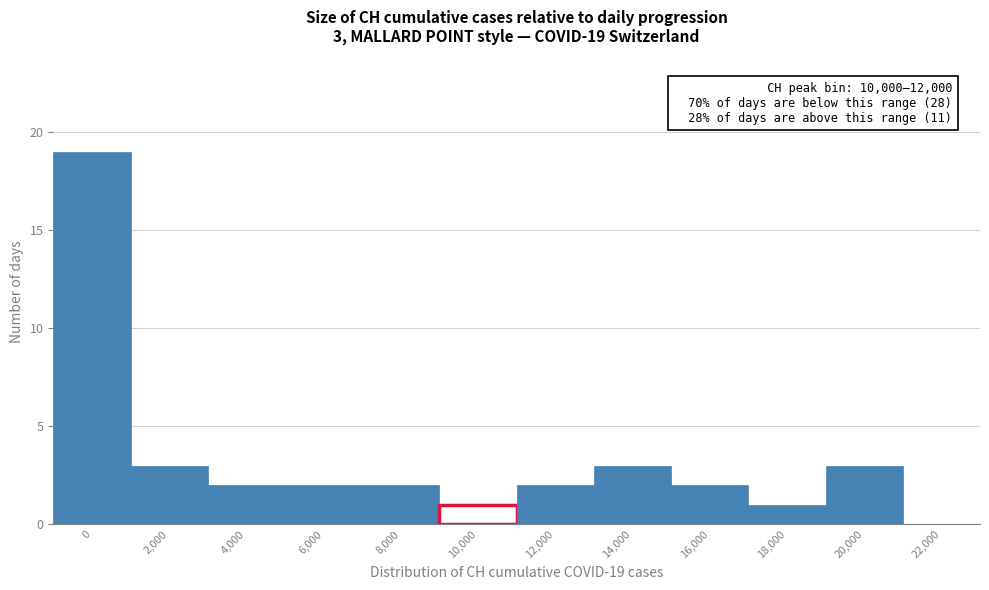

Reading left to right, what are all the values shown in this chart?

0=19	2,000=3	4,000=2	6,000=2	8,000=2	10,000=1	12,000=2	14,000=3	16,000=2	18,000=1	20,000=3	22,000=0